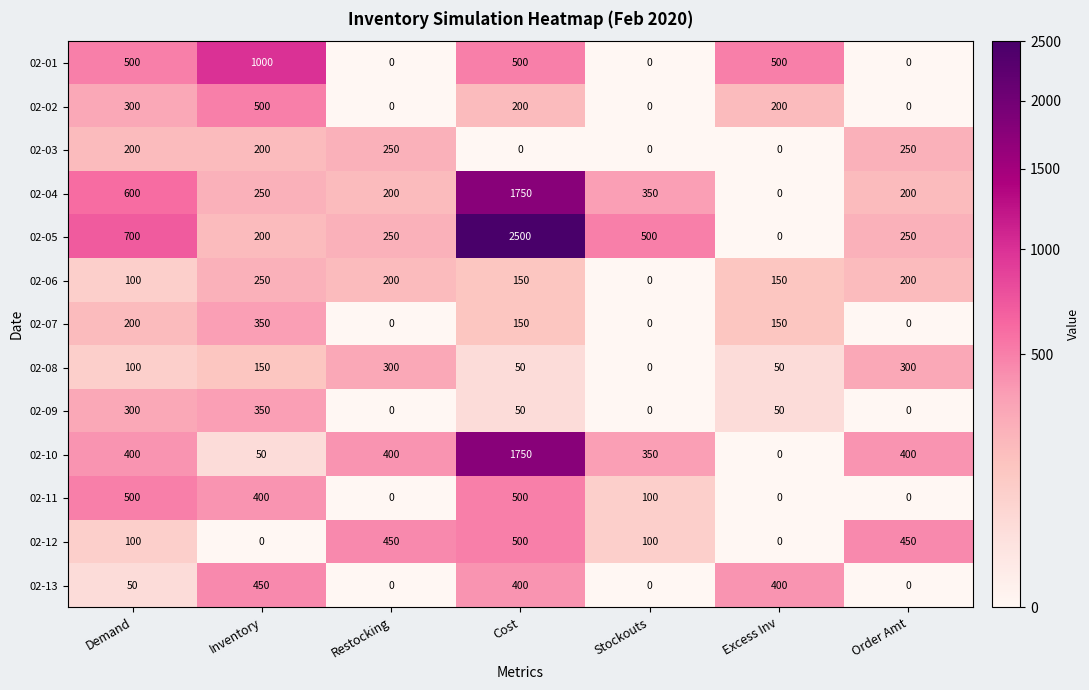

What is the maximum value for 02-03?

250